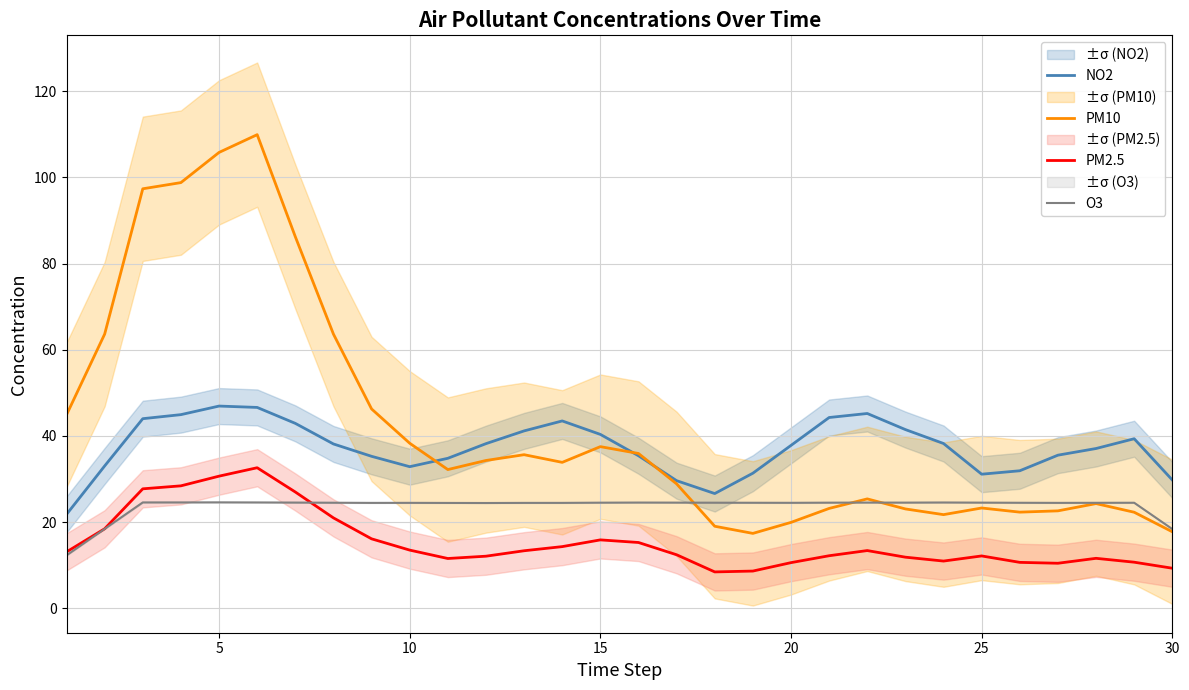

How many interior local valleys does the PM2.5 series have?

4